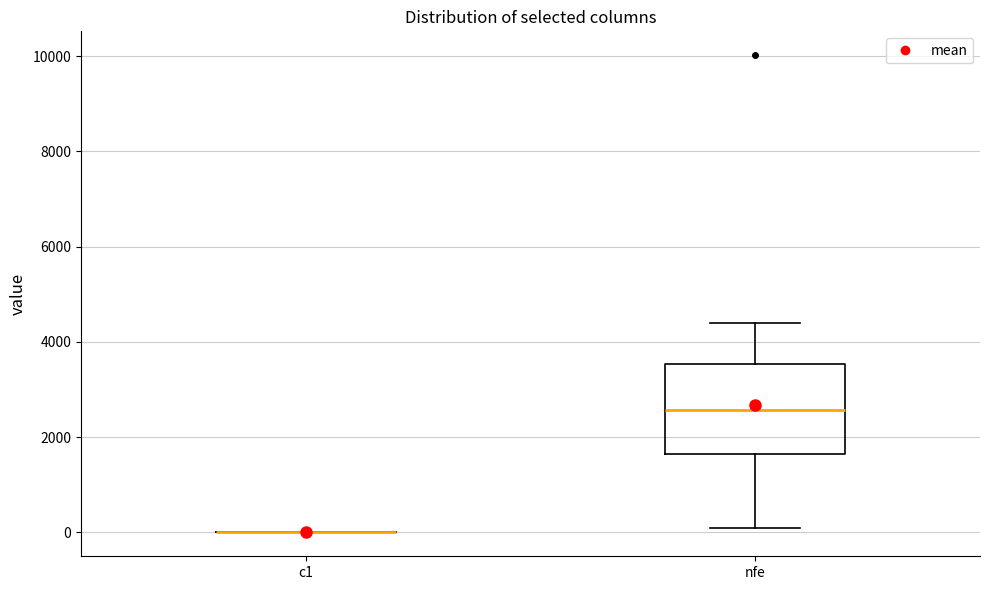

Where is the lower edge of the box for nfe on the y-axis? The values are not printed on the chart, so give them approximately, as read against the axis.

1600